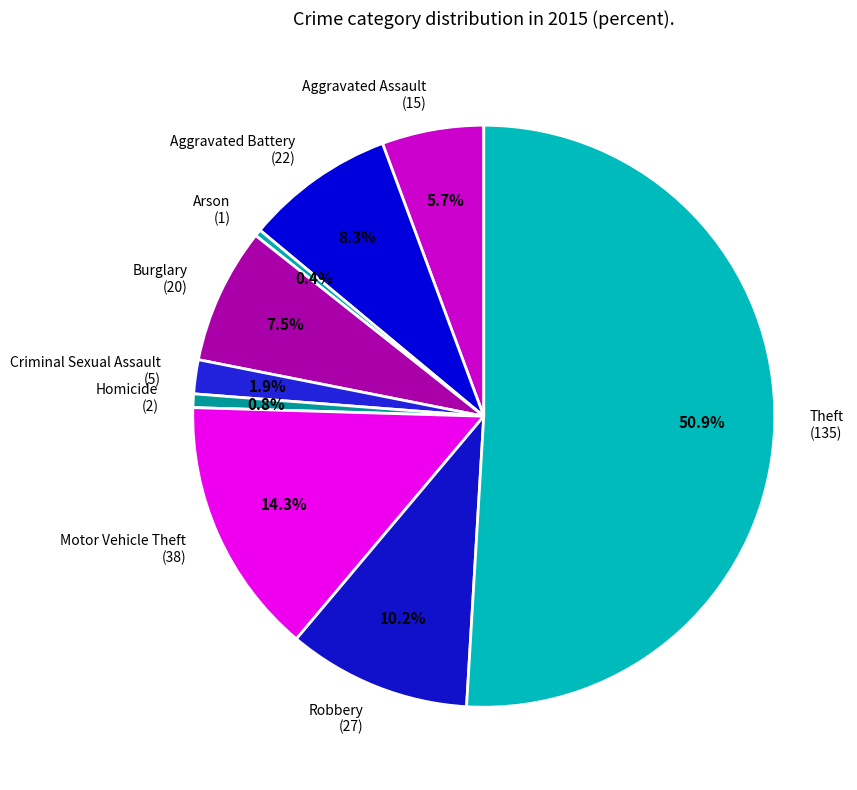

What percentage is NOT represented by Burglary?

92.5%